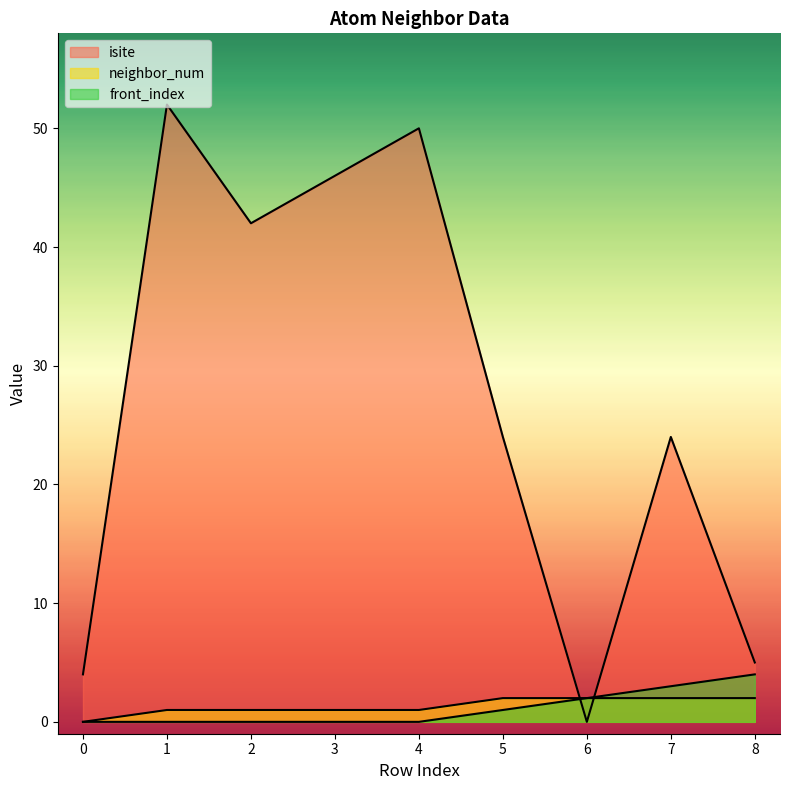

True or false: neighbor_num and isite cross at least once.

True